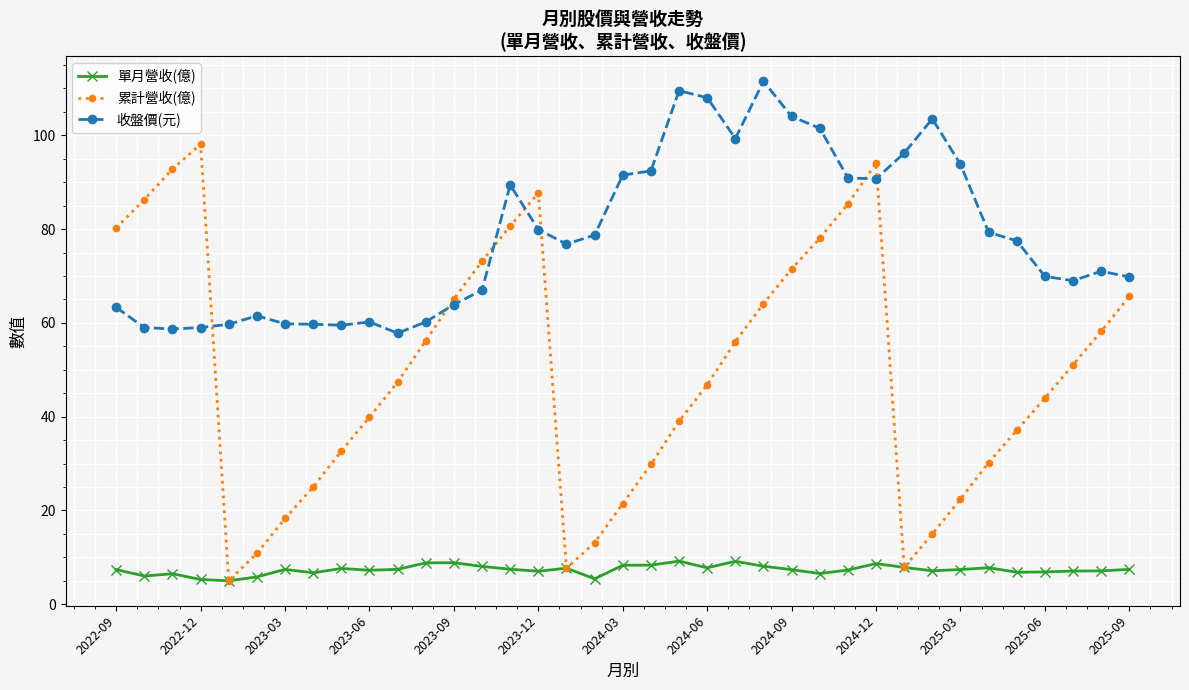

Which series has the largest total across all categories?

收盤價(元)